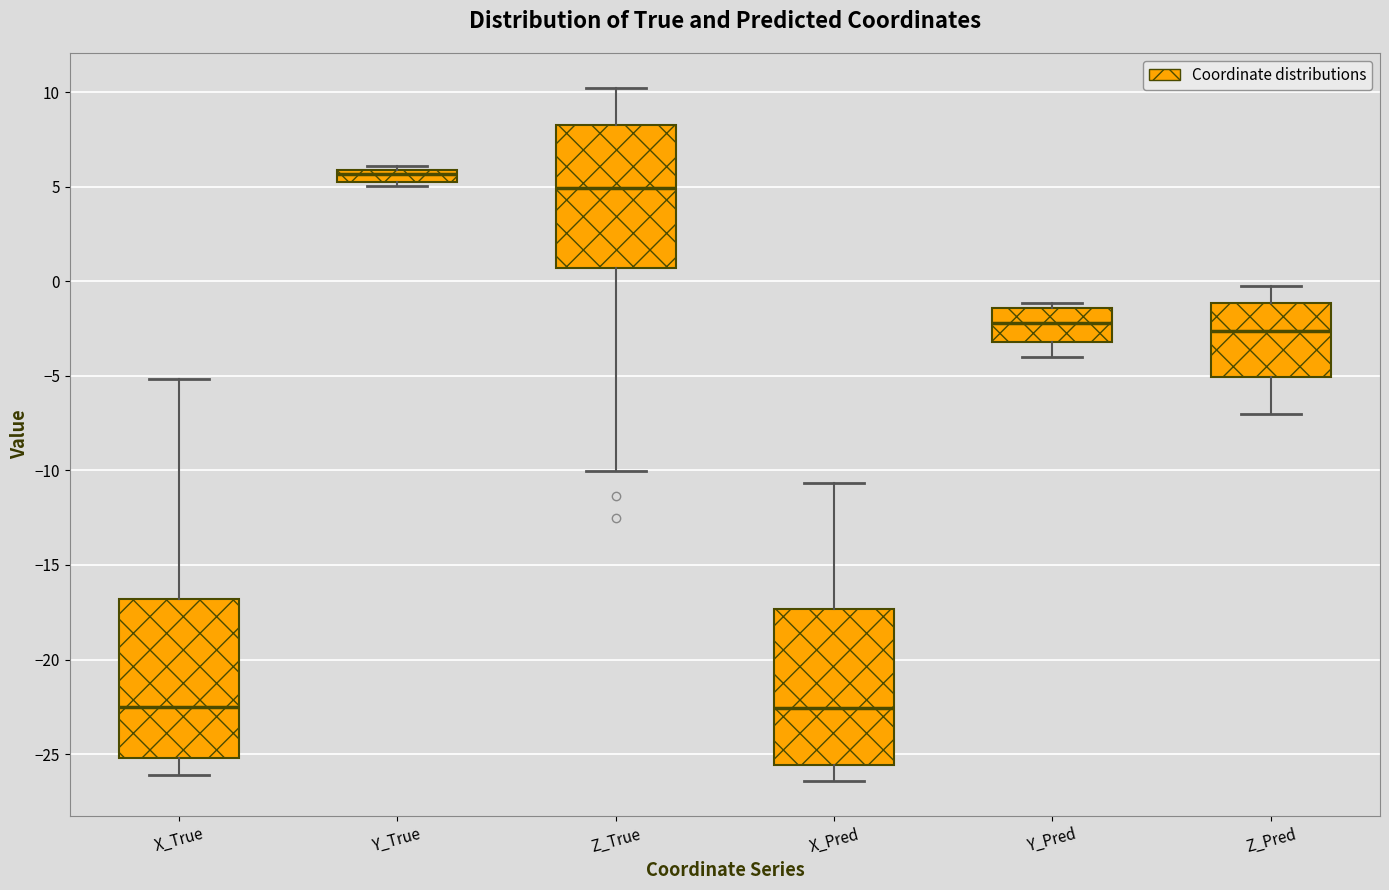

Where is the lower edge of the box for X_Pred on the y-axis? The values are not printed on the chart, so give them approximately, as read against the axis.

-25.5